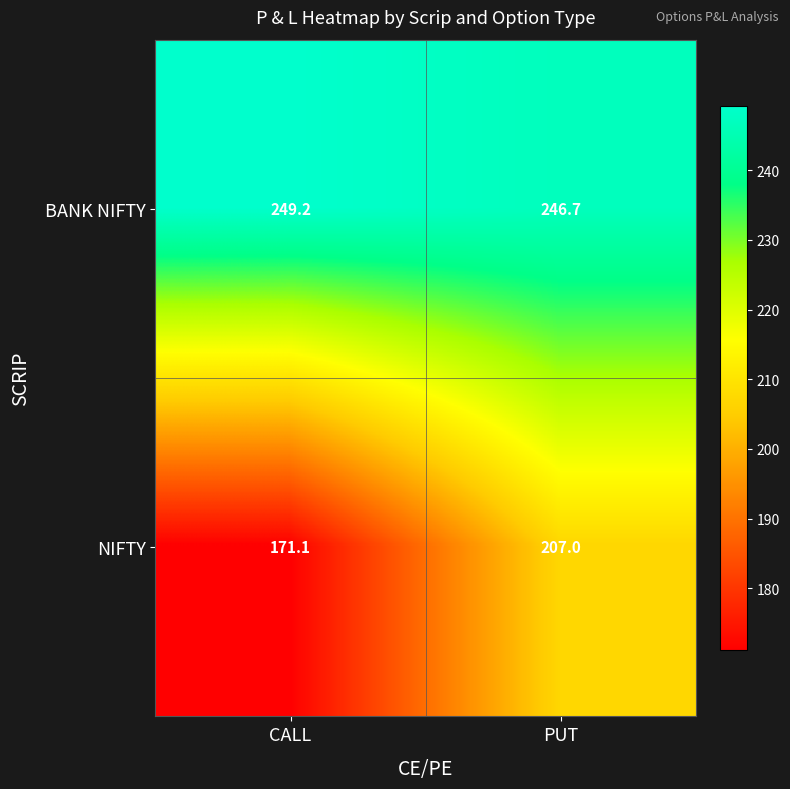

Rank the series by their average value, from lowest to highest.

NIFTY, BANK NIFTY